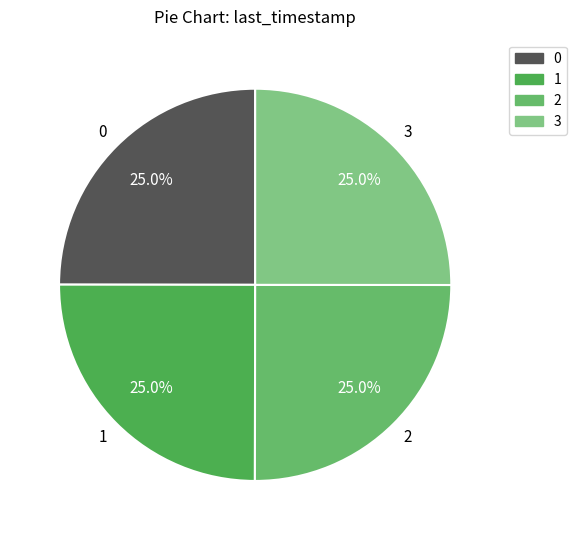

Approximately how many times larger is the value at 3 compared to 2?

1.0